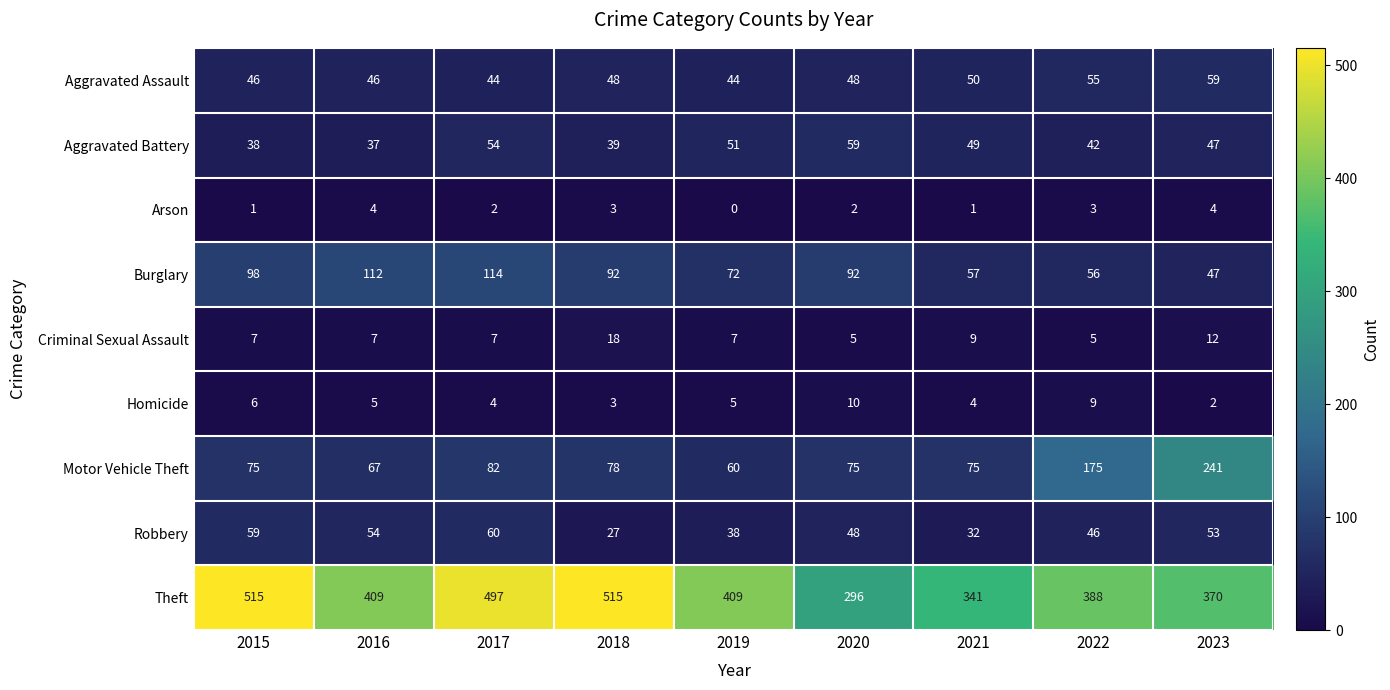

Where is Criminal Sexual Assault nearest to the value 11?

2023